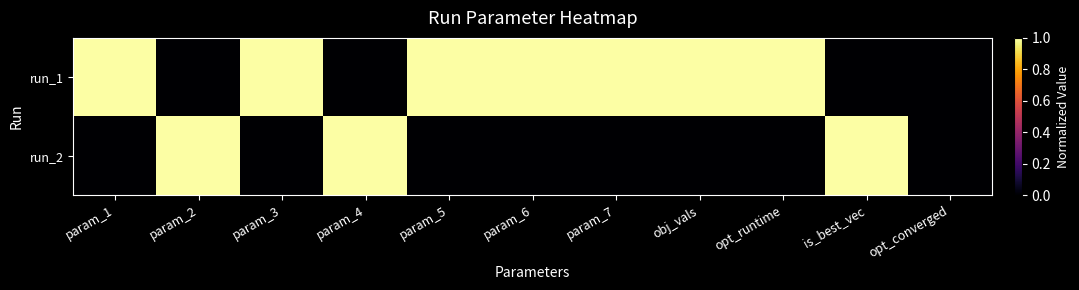

Rank the series at param_2 from lowest to highest value.

run_1, run_2